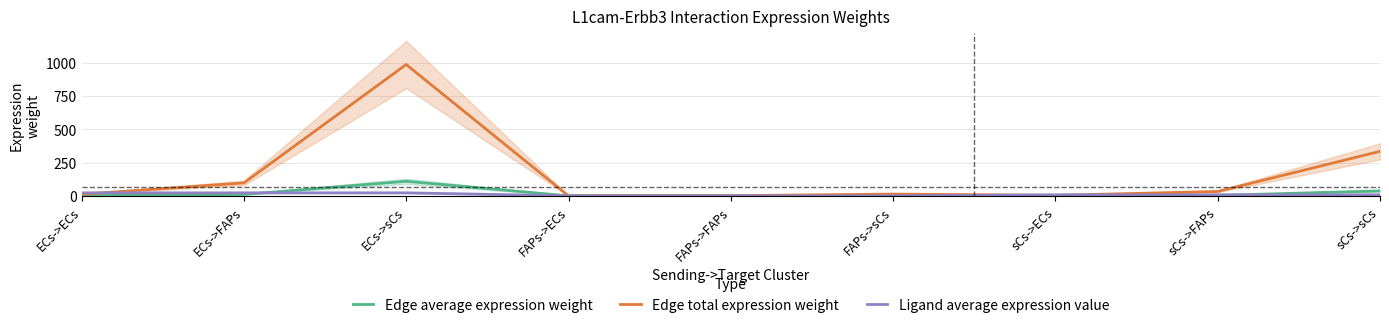

How many distinct data groups are displayed?

3